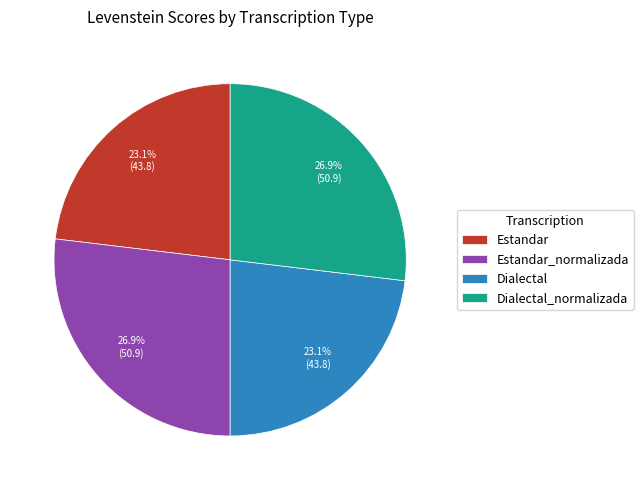

How much of the chart is everything except Estandar?

76.9%